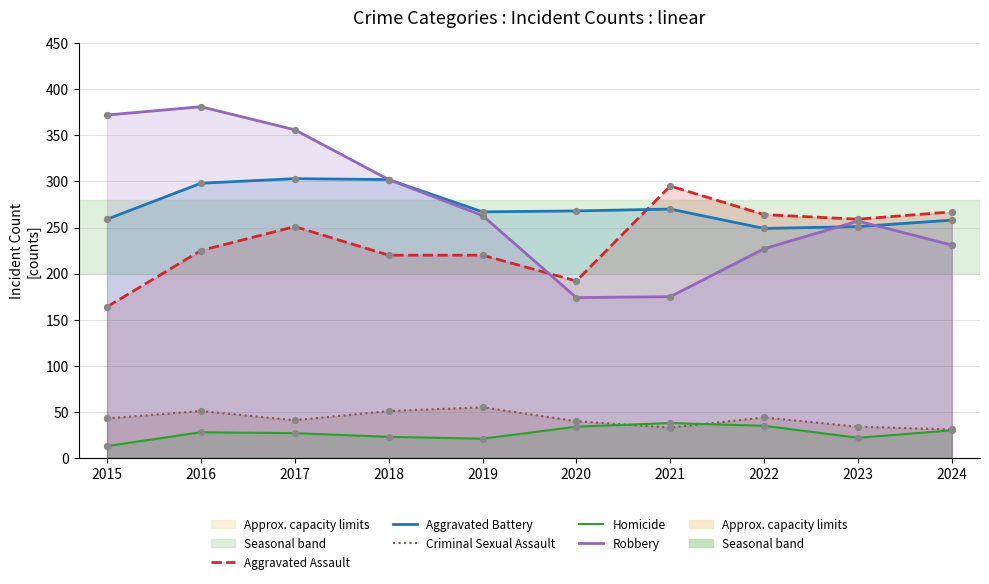

Which series reaches the minimum Y coordinate?

Homicide